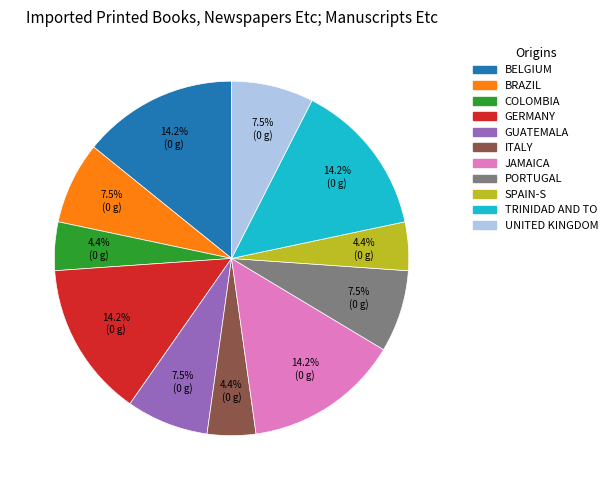

Does any single category account for the majority?

No